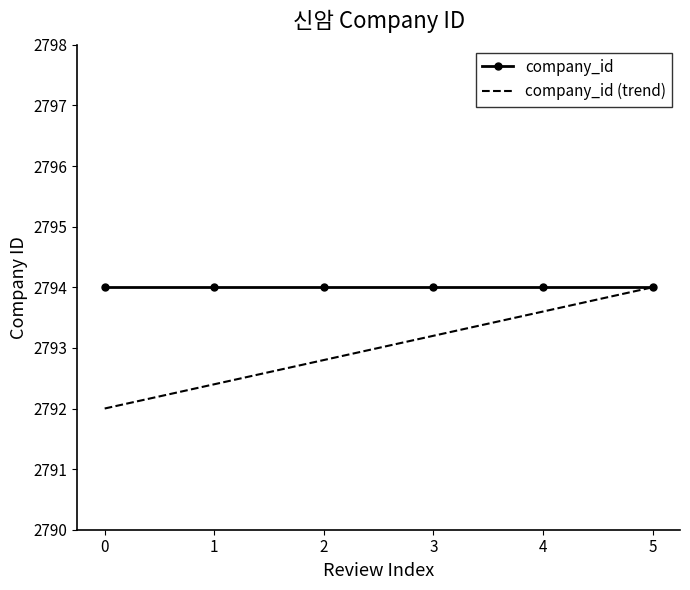

True or false: company_id has a value of 4721.9 at 0.

False